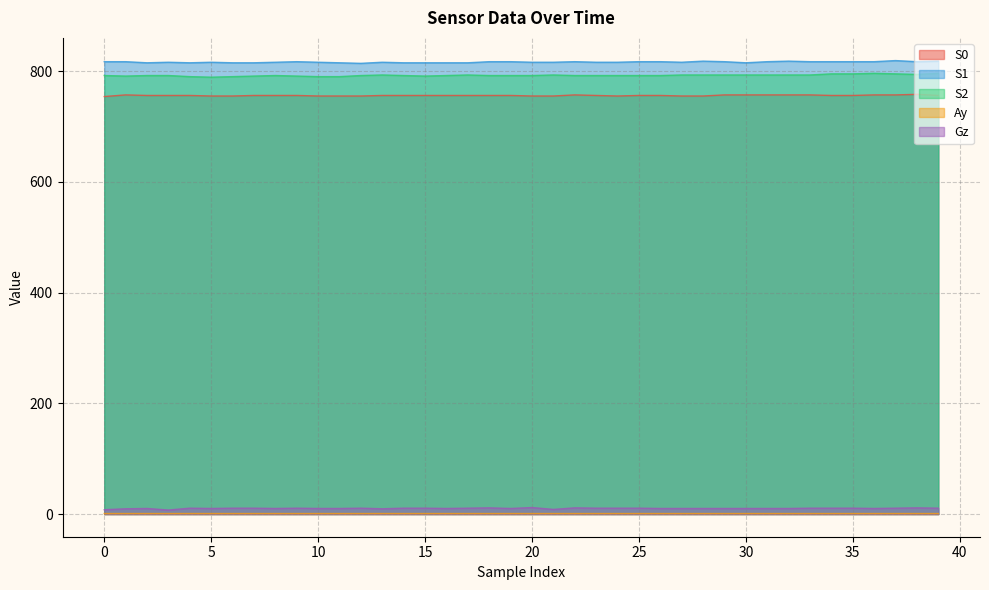

Reading left to right, transcribe all the data shown in this chart.

S0: 0=754.0	1=757.0	2=756.0	3=756.0	4=756.0	5=755.0	6=755.0	7=756.0	8=756.0	9=756.0	10=755.0	11=755.0	12=755.0	13=756.0	14=756.0	15=756.0	16=756.0	17=756.0	18=756.0	19=756.0	20=755.0	21=755.0	22=757.0	23=756.0	24=755.0	25=756.0	26=756.0	27=755.0	28=755.0	29=757.0	30=757.0	31=757.0	32=757.0	33=757.0	34=756.0	35=756.0	36=757.0	37=757.0	38=758.0	39=756.0
S1: 0=817.0	1=817.0	2=815.0	3=816.0	4=815.0	5=816.0	6=815.0	7=815.0	8=816.0	9=817.0	10=816.0	11=815.0	12=814.0	13=816.0	14=815.0	15=815.0	16=815.0	17=815.0	18=817.0	19=817.0	20=816.0	21=816.0	22=817.0	23=816.0	24=816.0	25=817.0	26=817.0	27=816.0	28=818.0	29=817.0	30=815.0	31=817.0	32=818.0	33=817.0	34=817.0	35=817.0	36=817.0	37=819.0	38=817.0	39=818.0
S2: 0=792.0	1=791.0	2=792.0	3=792.0	4=790.0	5=789.0	6=790.0	7=791.0	8=792.0	9=791.0	10=790.0	11=790.0	12=792.0	13=793.0	14=792.0	15=791.0	16=792.0	17=793.0	18=792.0	19=792.0	20=792.0	21=793.0	22=792.0	23=792.0	24=792.0	25=792.0	26=792.0	27=793.0	28=793.0	29=793.0	30=793.0	31=793.0	32=793.0	33=793.0	34=795.0	35=795.0	36=796.0	37=795.0	38=794.0	39=796.0
Ay: 0=1.0	1=1.0	2=1.0	3=1.0	4=1.0	5=1.0	6=1.0	7=1.0	8=1.0	9=1.0	10=1.0	11=1.0	12=1.0	13=1.0	14=1.0	15=1.0	16=1.0	17=1.0	18=1.0	19=1.0	20=1.0	21=1.0	22=0.9	23=1.0	24=1.0	25=1.0	26=1.0	27=1.0	28=1.0	29=1.0	30=1.0	31=1.0	32=1.0	33=1.0	34=1.0	35=1.0	36=1.0	37=1.0	38=1.0	39=1.0
Gz: 0=7.8	1=9.5	2=10.1	3=7.3	4=10.6	5=10.1	6=10.6	7=10.6	8=10.1	9=10.6	10=10.1	11=10.1	12=10.6	13=9.5	14=10.6	15=10.6	16=10.1	17=10.6	18=11.2	19=10.1	20=11.8	21=8.4	22=11.2	23=10.6	24=10.6	25=10.6	26=10.1	27=10.1	28=10.1	29=10.1	30=10.1	31=10.1	32=10.1	33=10.6	34=10.6	35=10.6	36=10.1	37=10.6	38=11.2	39=10.6